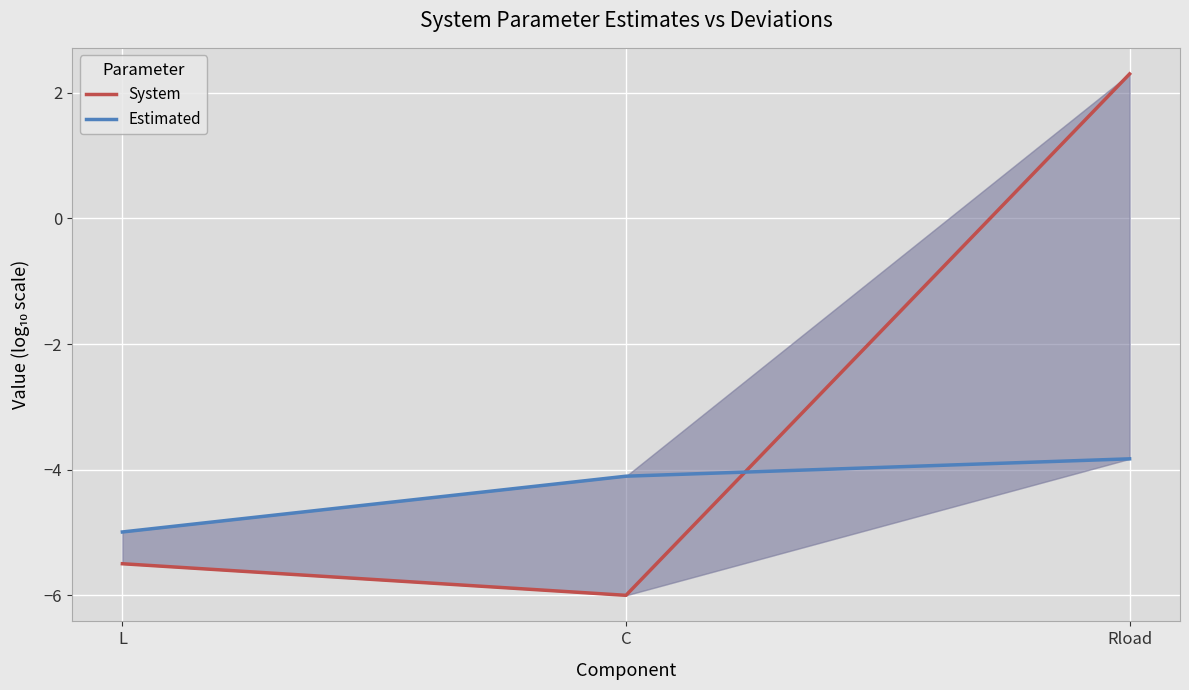

Rank the series at L from lowest to highest value.

System, Estimated